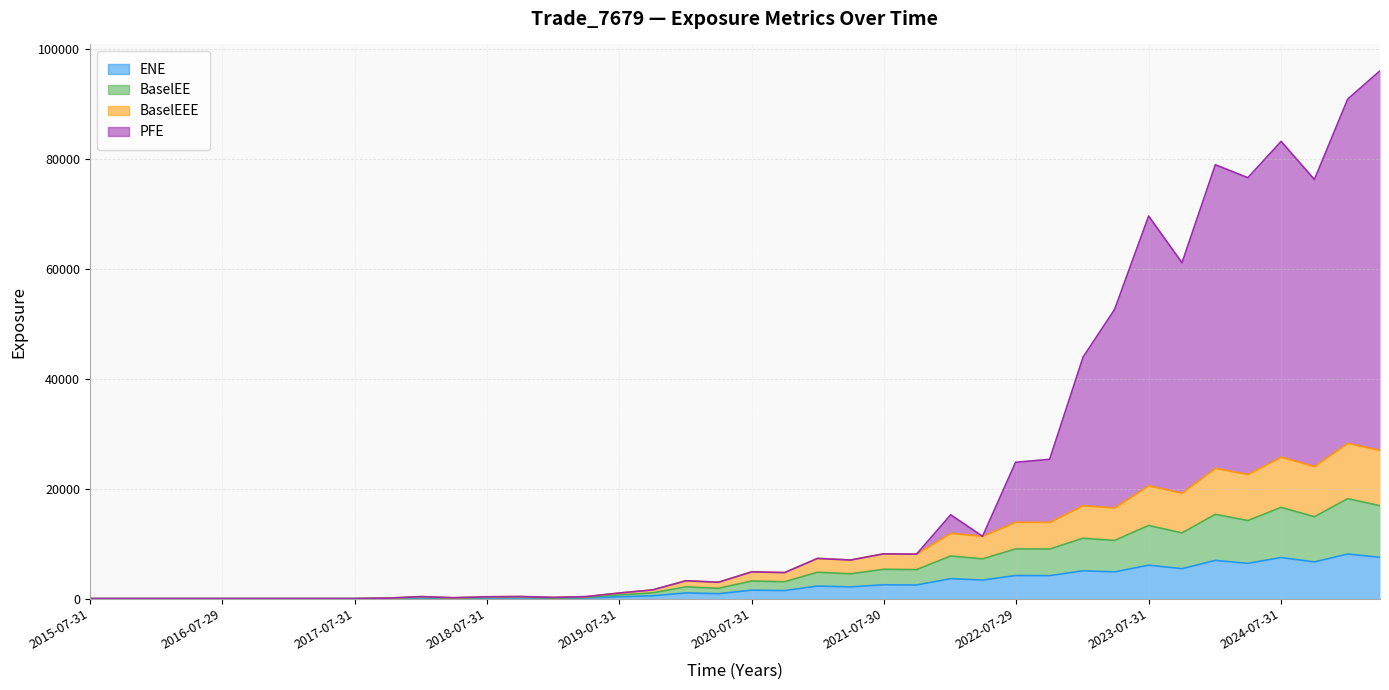

In ENE, how many points are higher than both neighbors (excluding endpoints)?

13